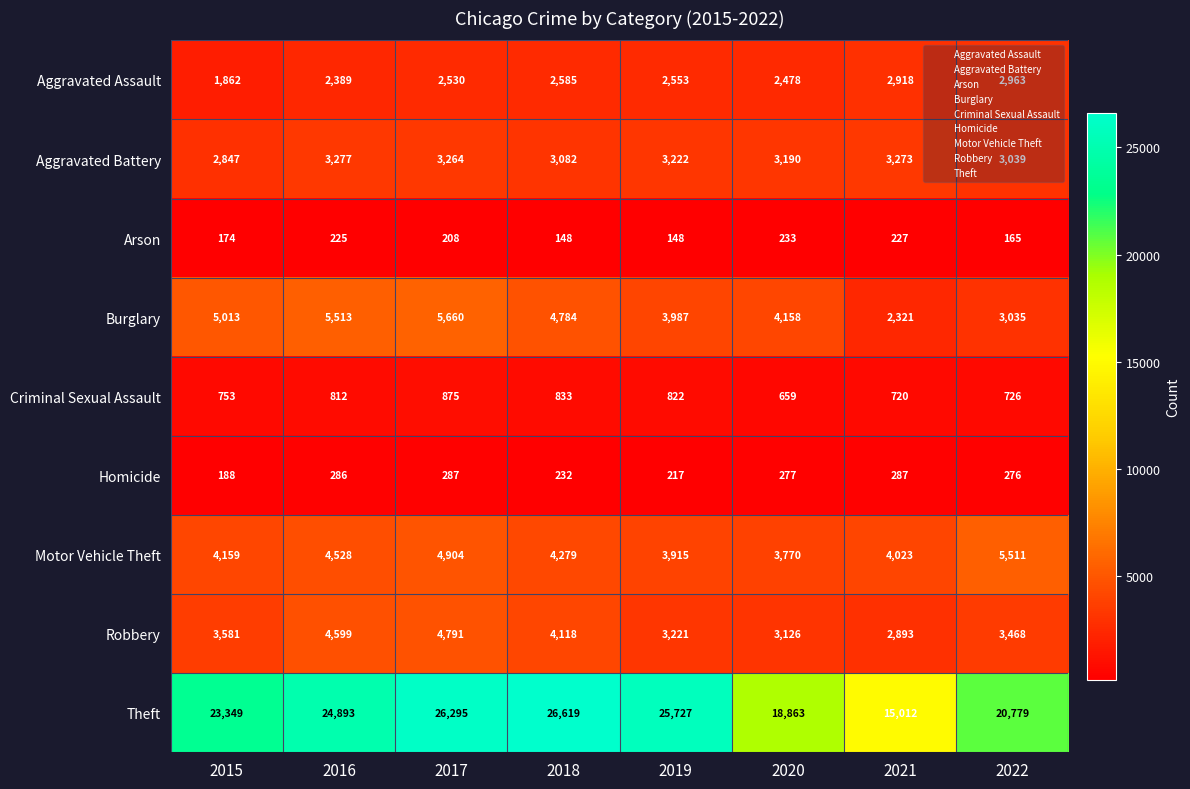

What is the difference between the highest and lowest values at 2018?

26471